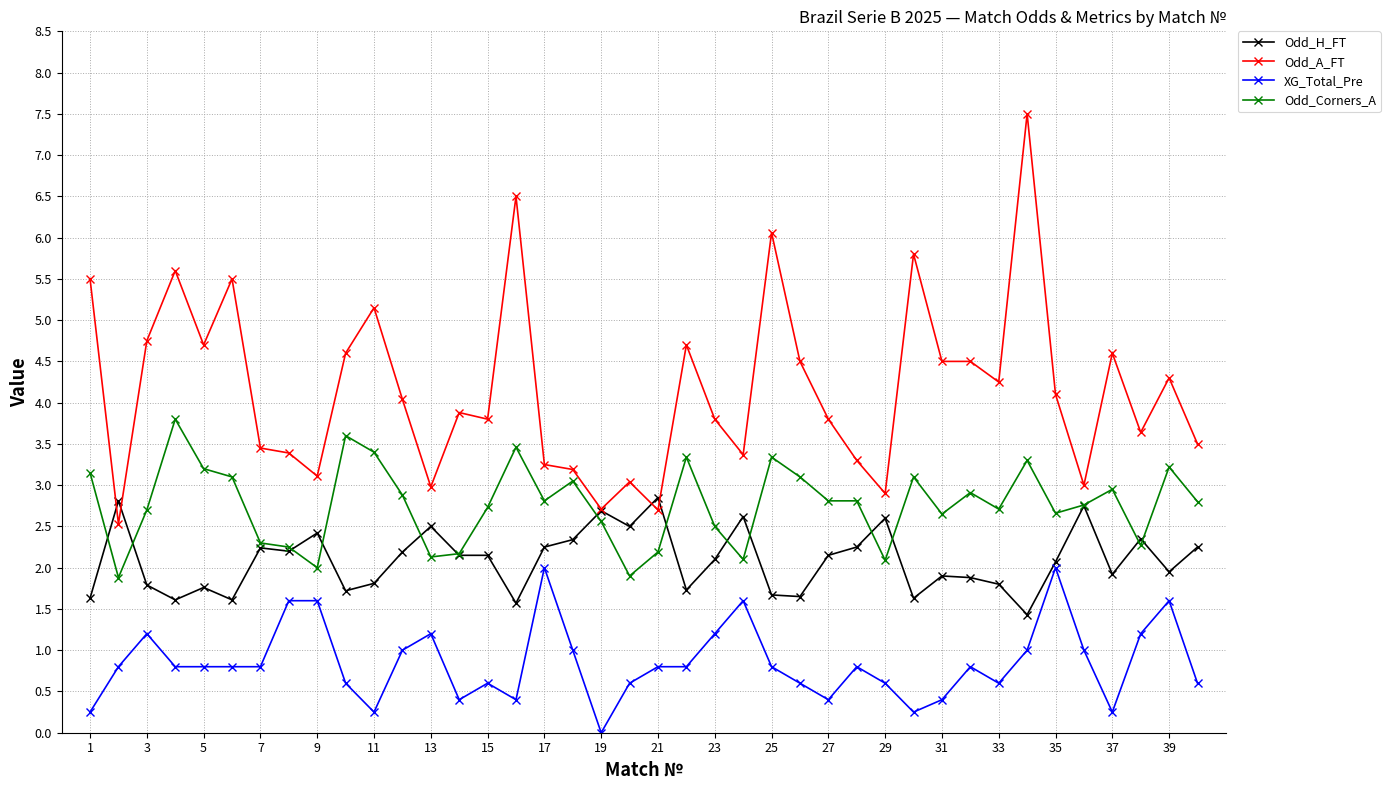

True or false: XG_Total_Pre and Odd_A_FT intersect in this chart.

False